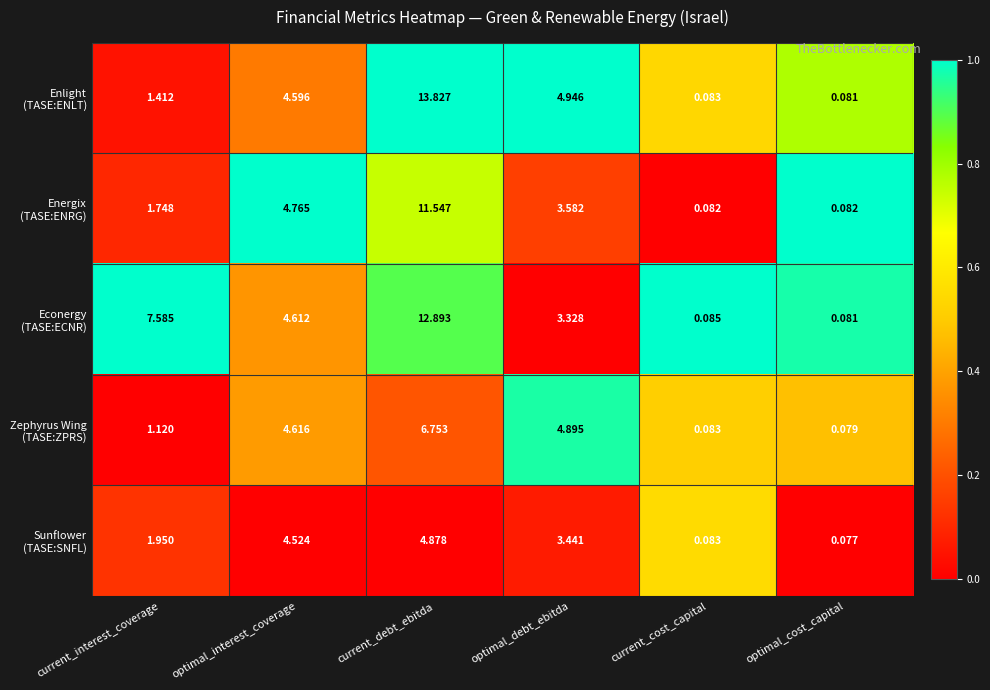

Which label corresponds to the smallest value in the chart?

optimal_cost_capital